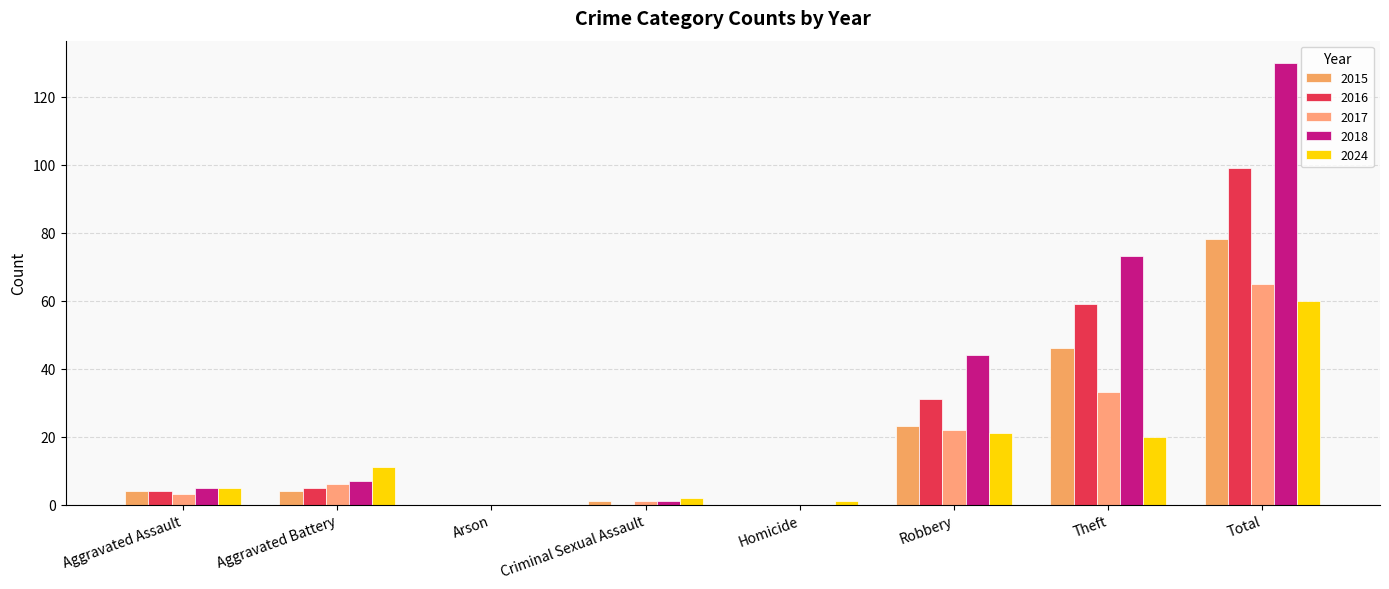

Are the bars horizontal?

No